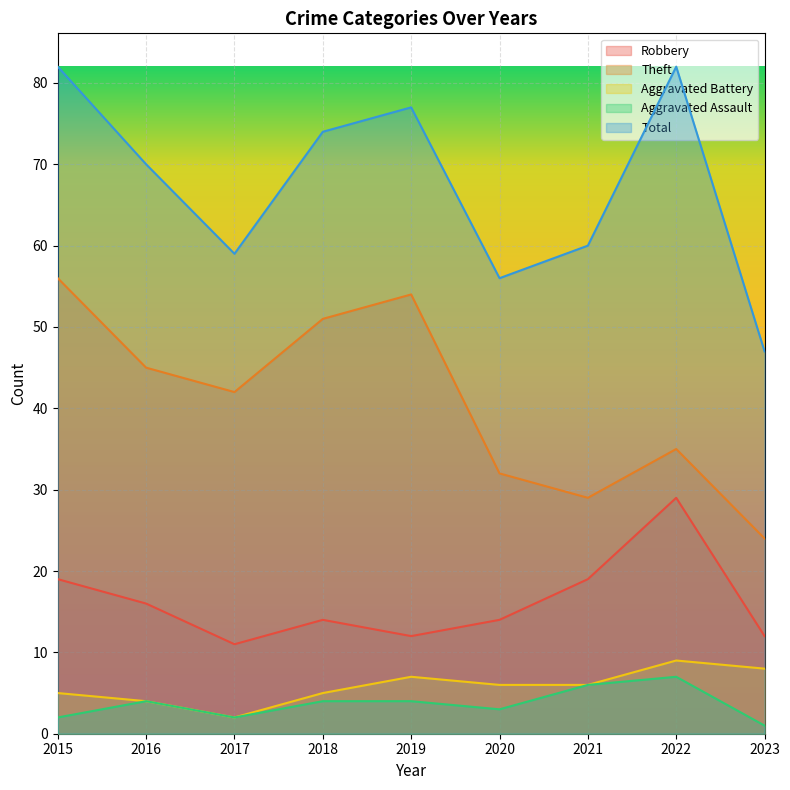

What is the sum of the Theft values at 2022 and 2018?

86